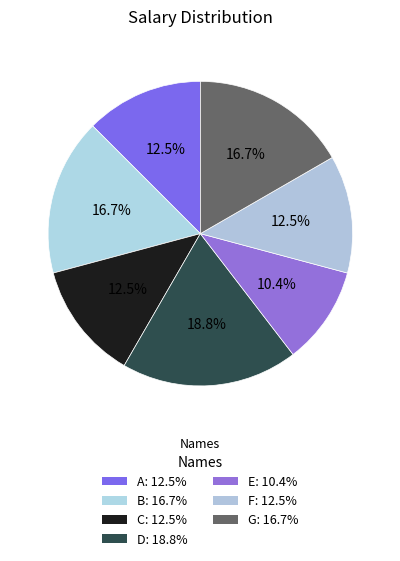

Does D account for over 50% of the chart?

No